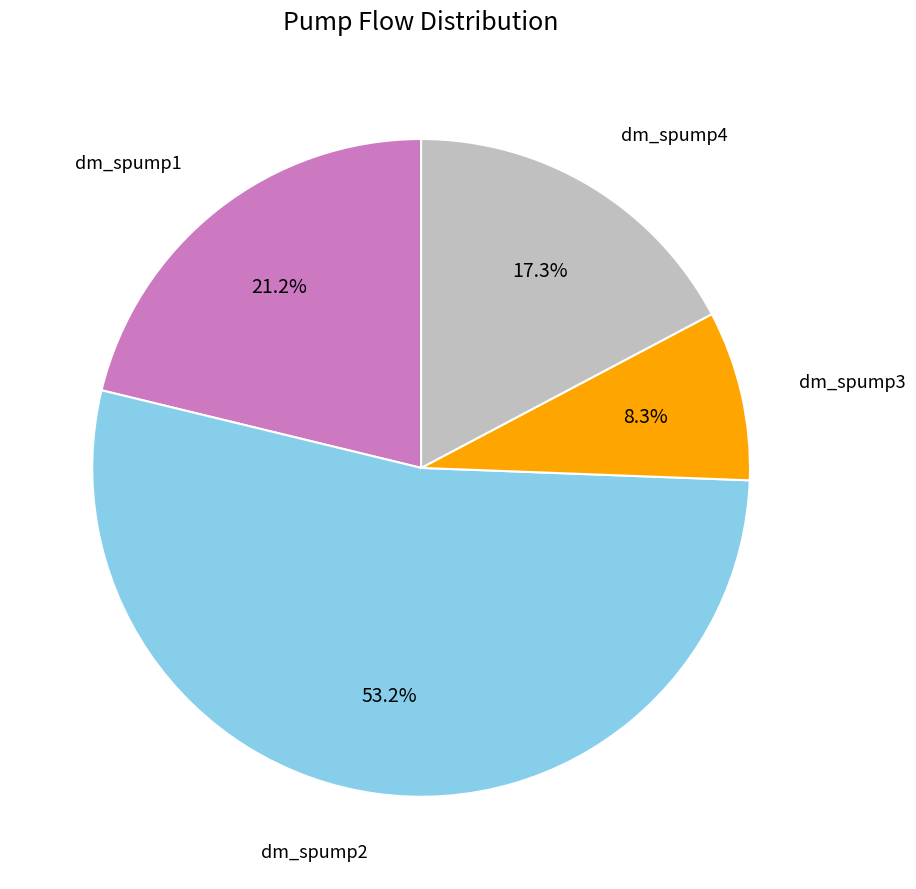

Rank the categories by value from highest to lowest.

dm_spump2, dm_spump1, dm_spump4, dm_spump3